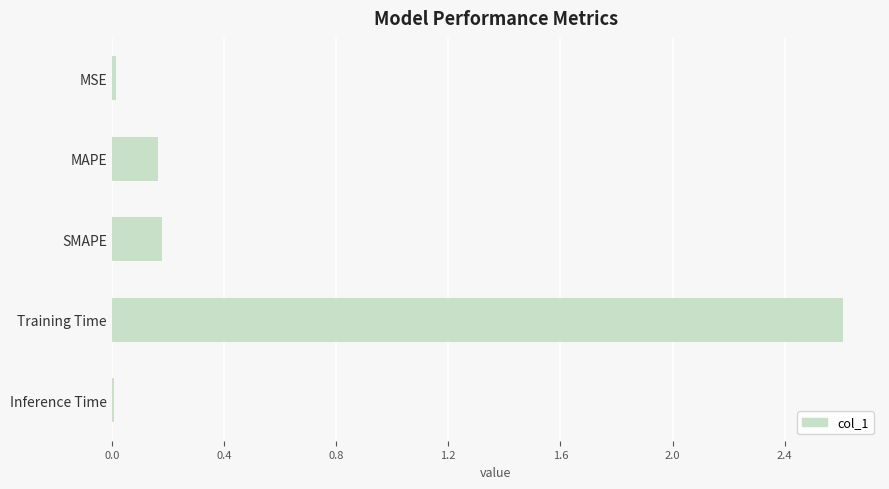

What is the value of the 4th bar from the top?

2.6